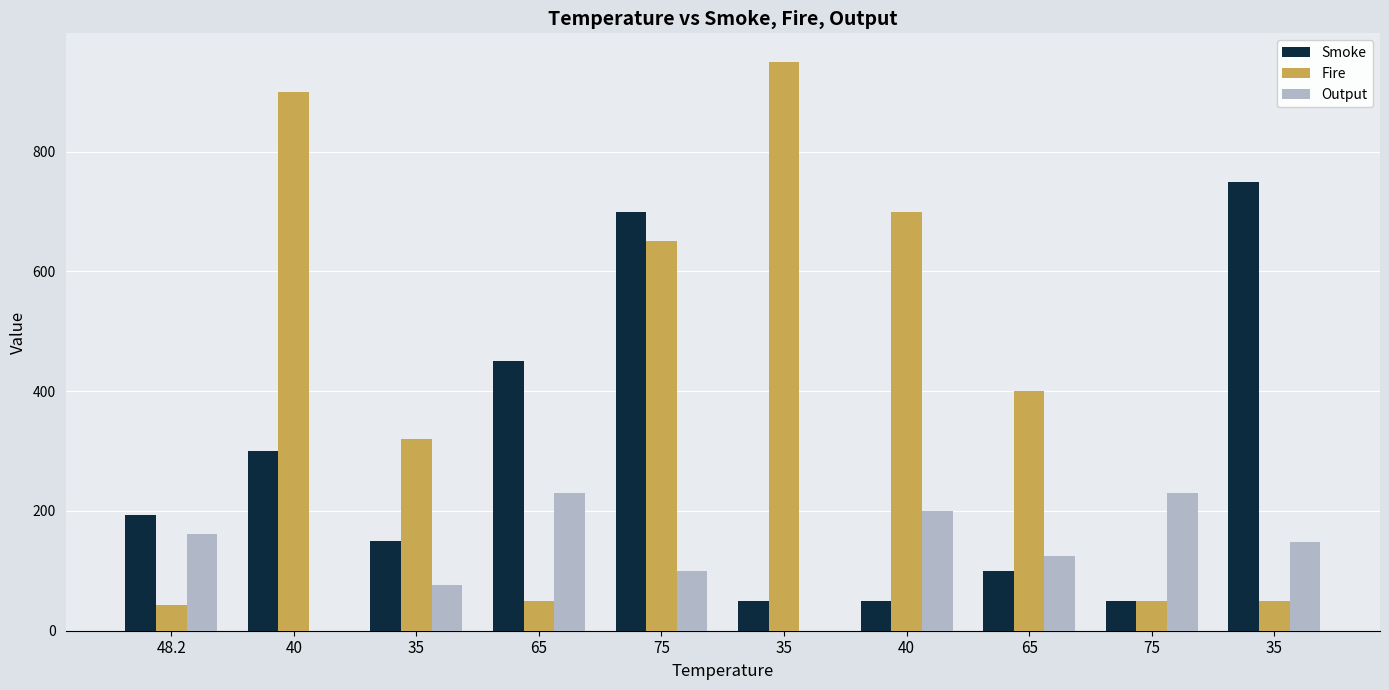

Where does the Smoke series first go above 193?

40